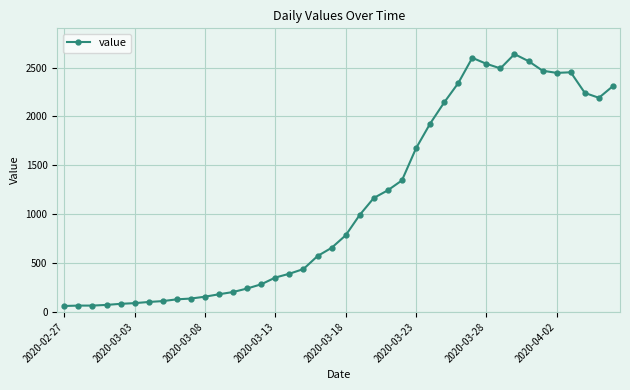

What is the smallest value displayed?

61